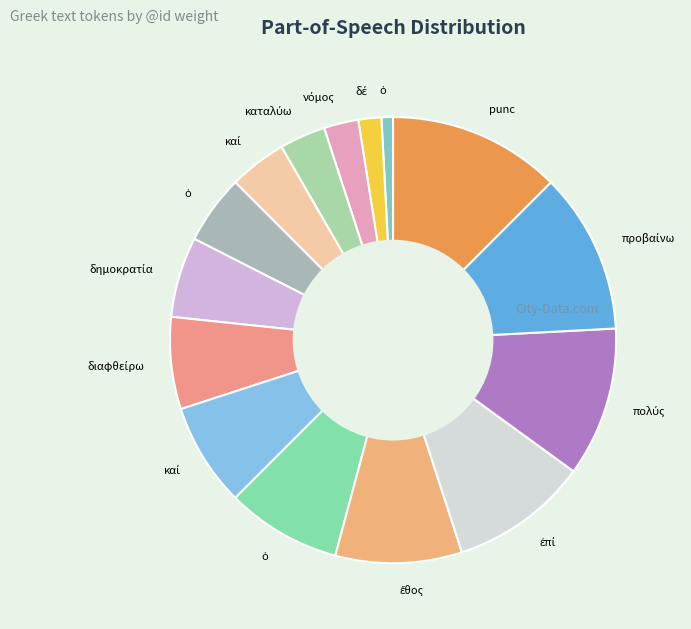

Count the number of slices in the pie.

15